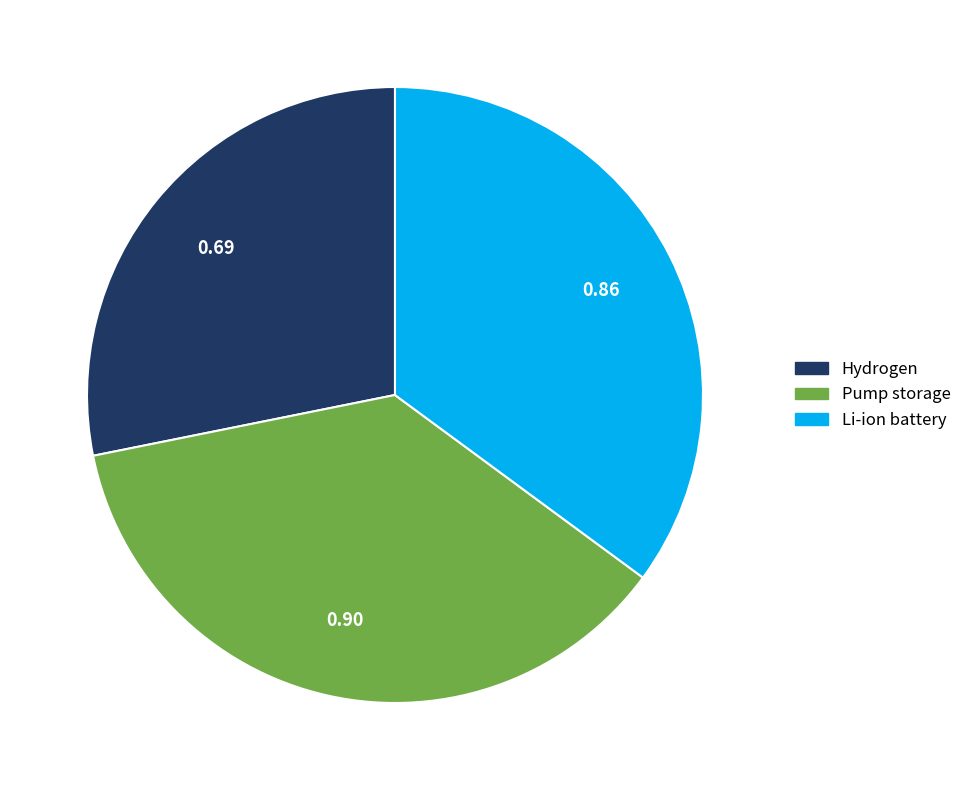

What is the largest slice in the pie chart?

Pump storage